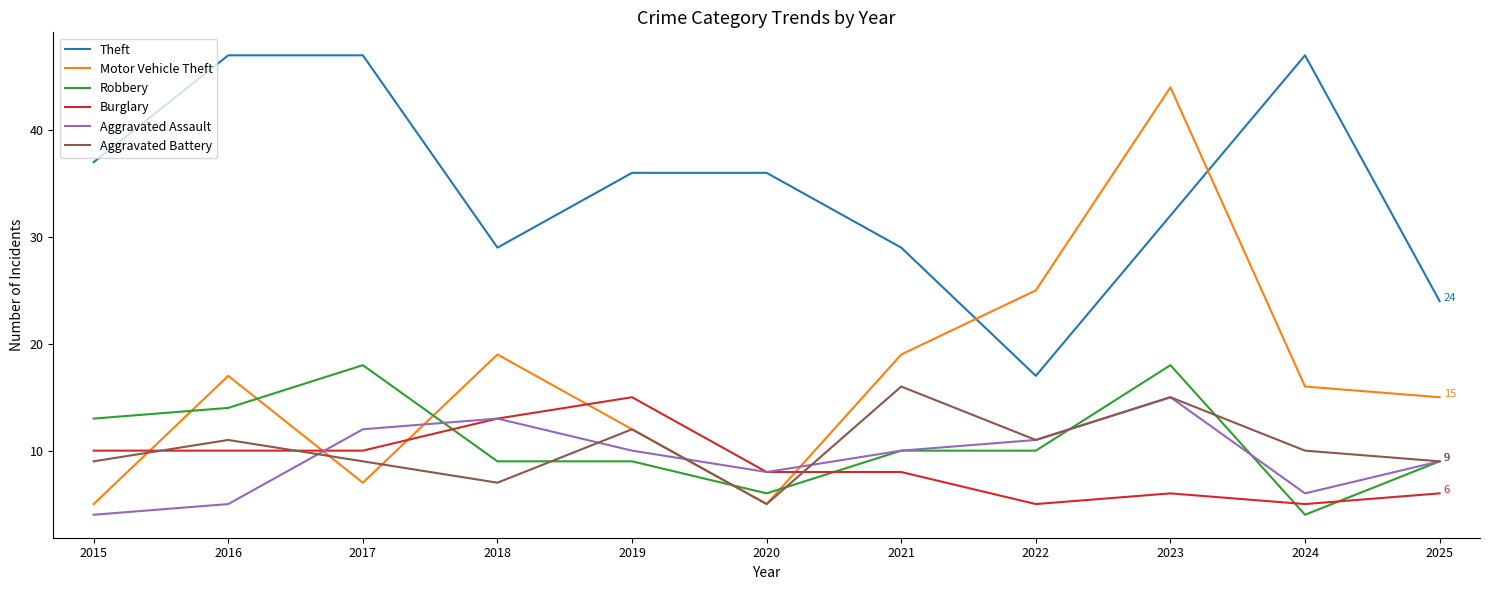

Reading left to right, transcribe all the data shown in this chart.

Theft: 37	47	47	29	36	36	29	17	32	47	24
Motor Vehicle Theft: 5	17	7	19	12	5	19	25	44	16	15
Robbery: 13	14	18	9	9	6	10	10	18	4	9
Burglary: 10	10	10	13	15	8	8	5	6	5	6
Aggravated Assault: 4	5	12	13	10	8	10	11	15	6	9
Aggravated Battery: 9	11	9	7	12	5	16	11	15	10	9